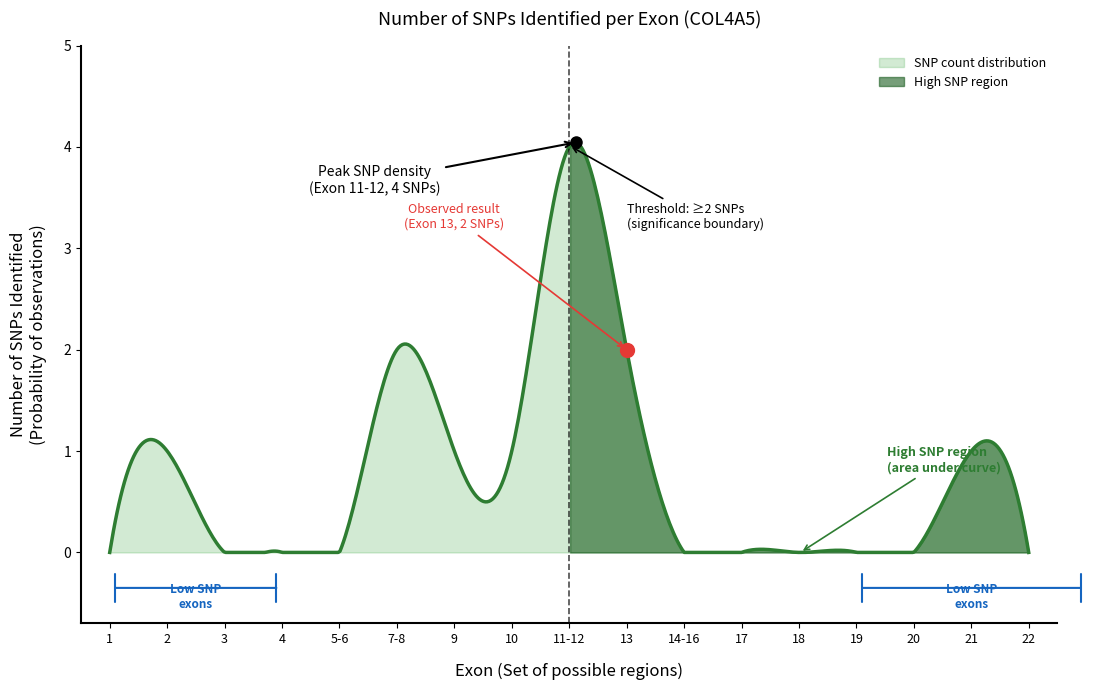

What is the maximum value for SNP count distribution?

4.0